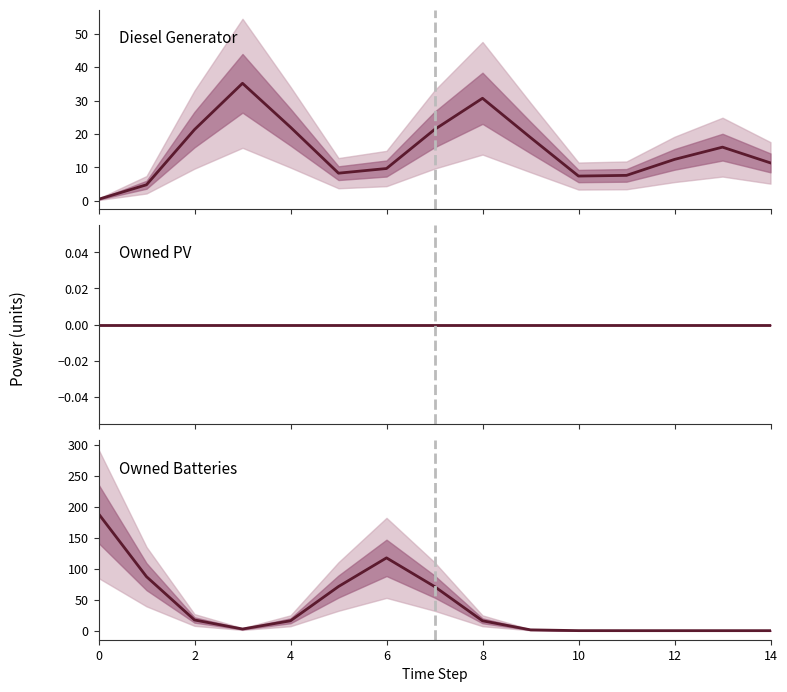

True or false: Owned Batteries and Owned PV cross at least once.

False